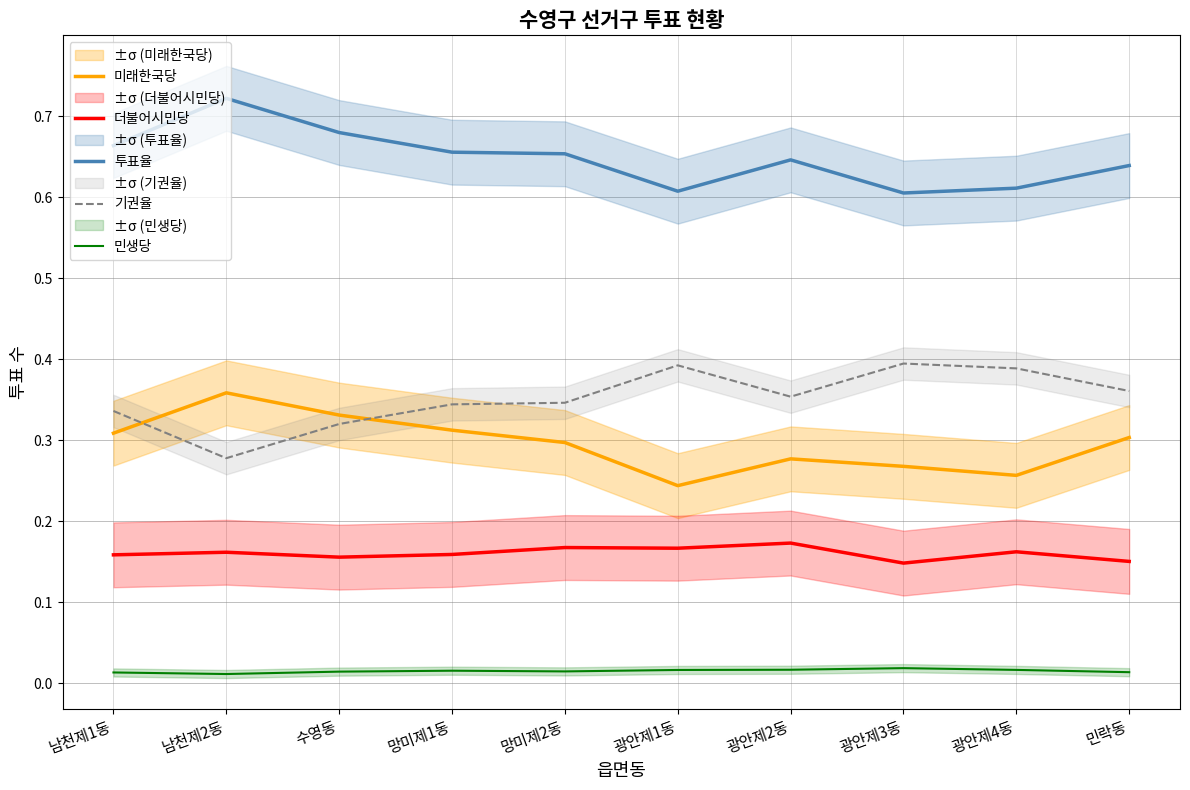

True or false: 미래한국당 has a value of 0.1 at 망미제2동.

False